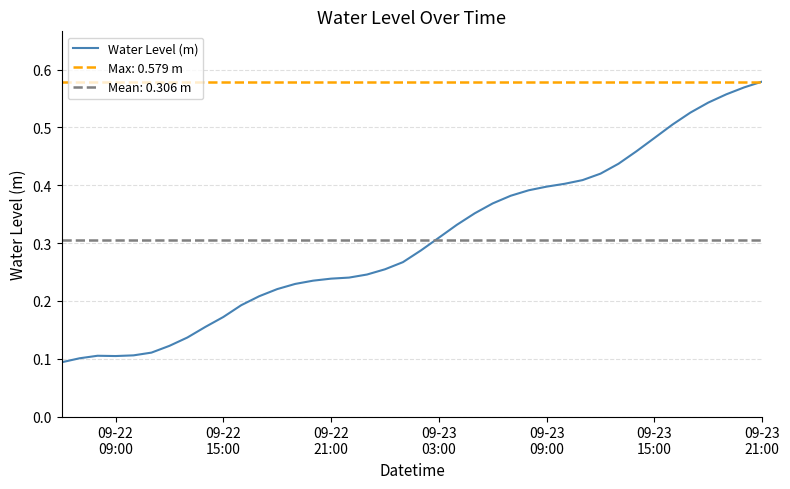

How many points are higher than both their immediate neighbors (excluding endpoints)?

1